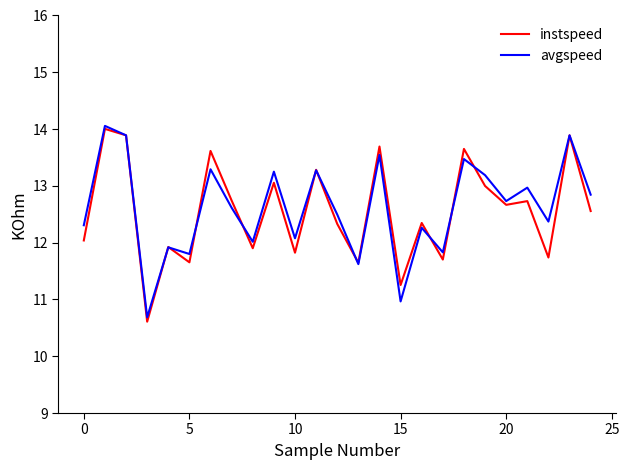

Is this an area chart (filled region under the line)?

No